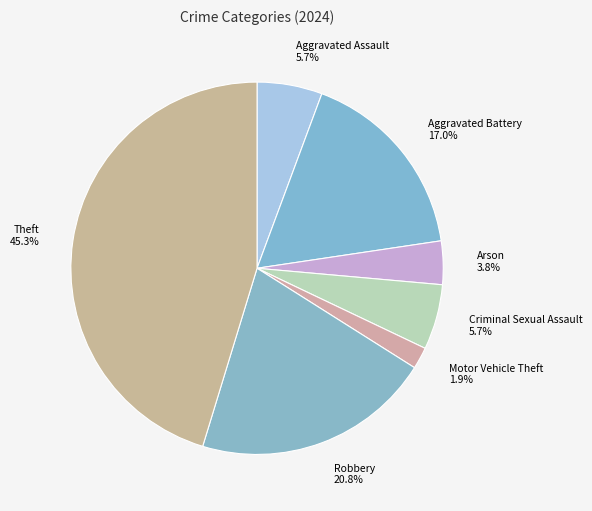

Which has a higher value, Aggravated Battery 17.0% or Criminal Sexual Assault 5.7%?

Aggravated Battery 17.0%